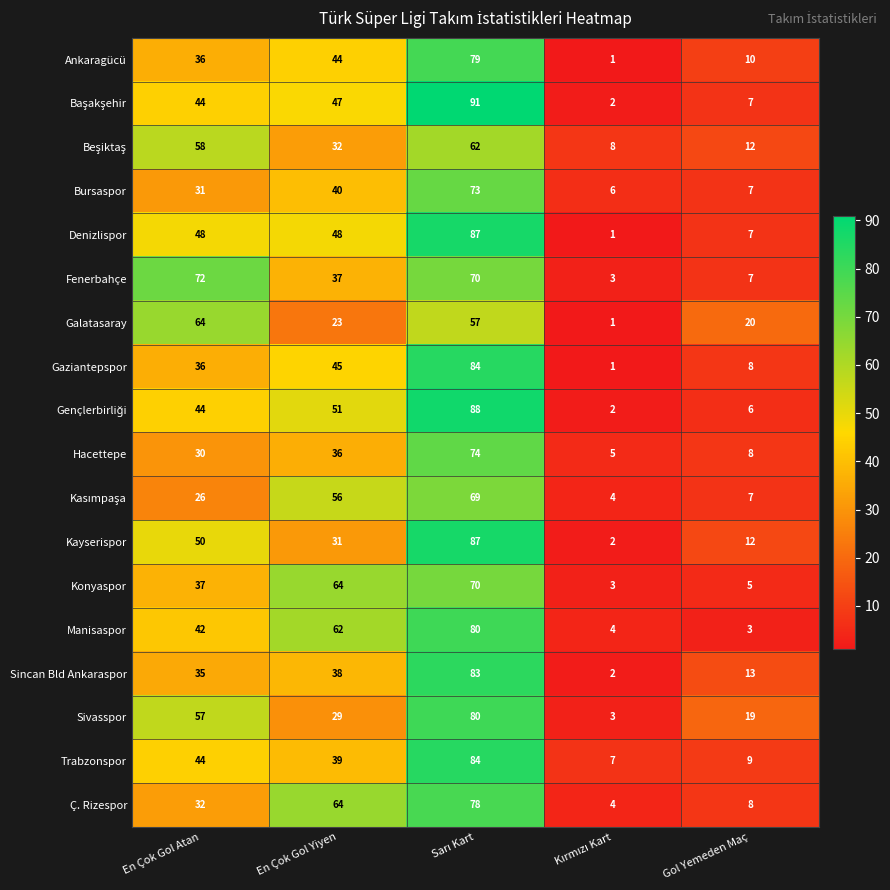

True or false: Fenerbahçe has a value of 63 at En Çok Gol Yiyen.

False